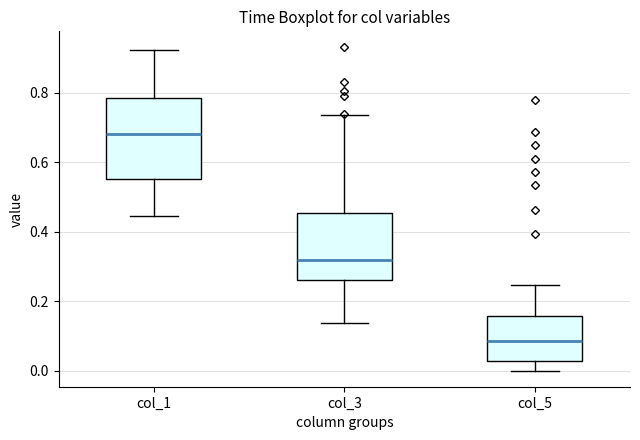

Which box's median line is the highest?

col_1